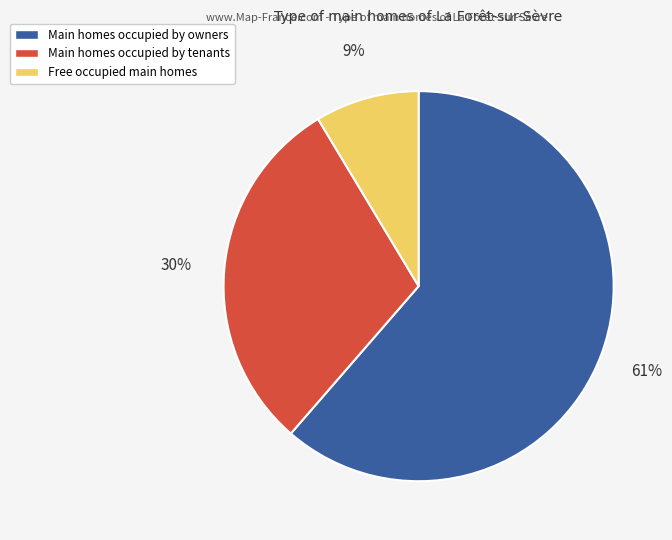

To the nearest percent, what is the average slice percentage?

33%